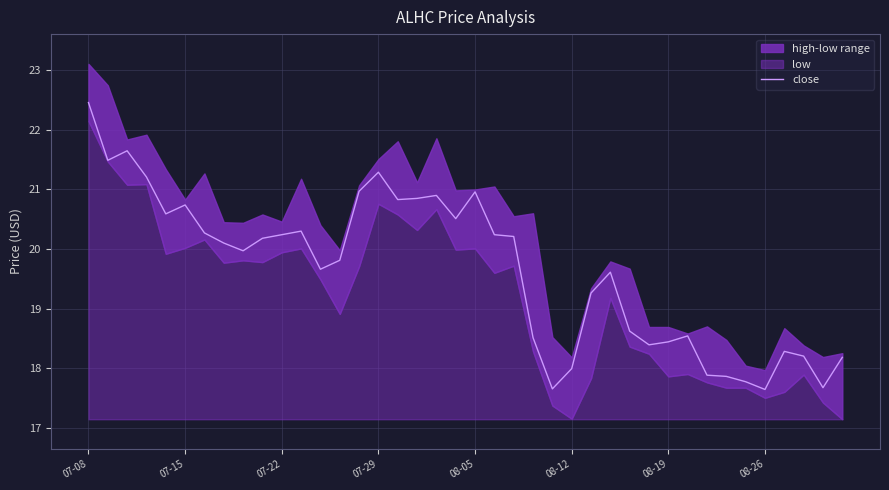

What is the maximum value for close?

22.5